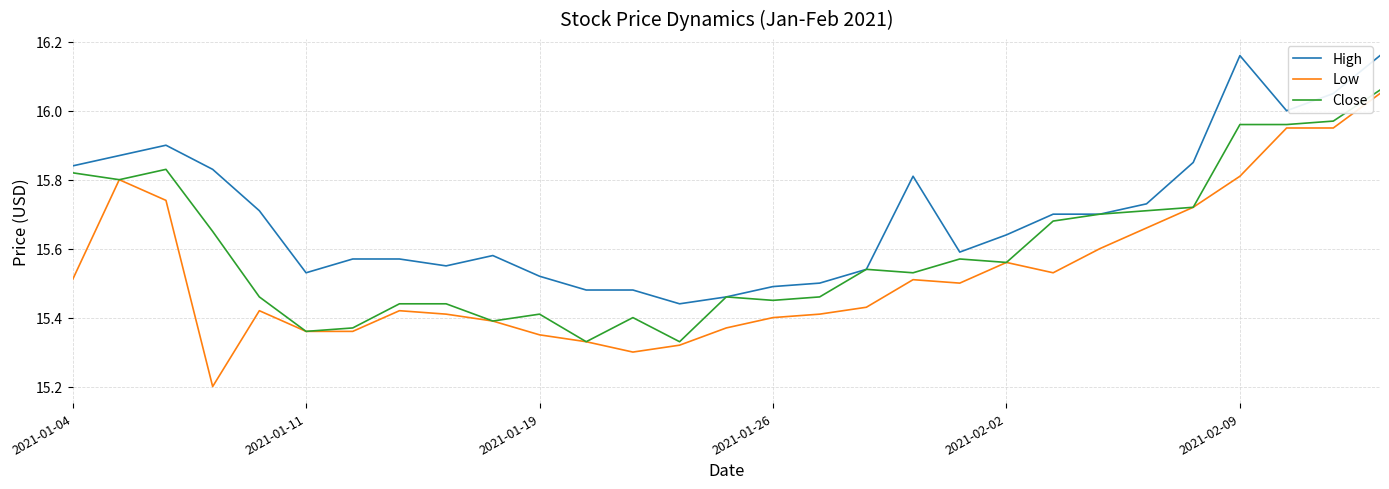

What is the difference between the maximum and minimum values in the High series?

0.7